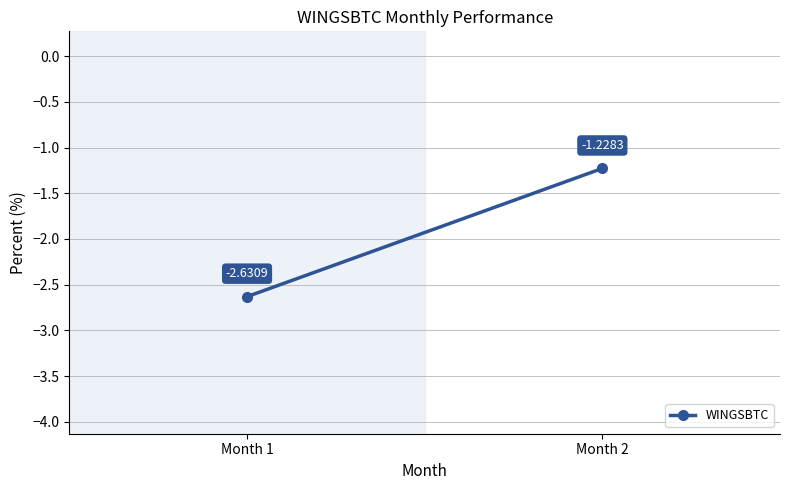

List the labels in order of value, smallest first.

Month 1, Month 2